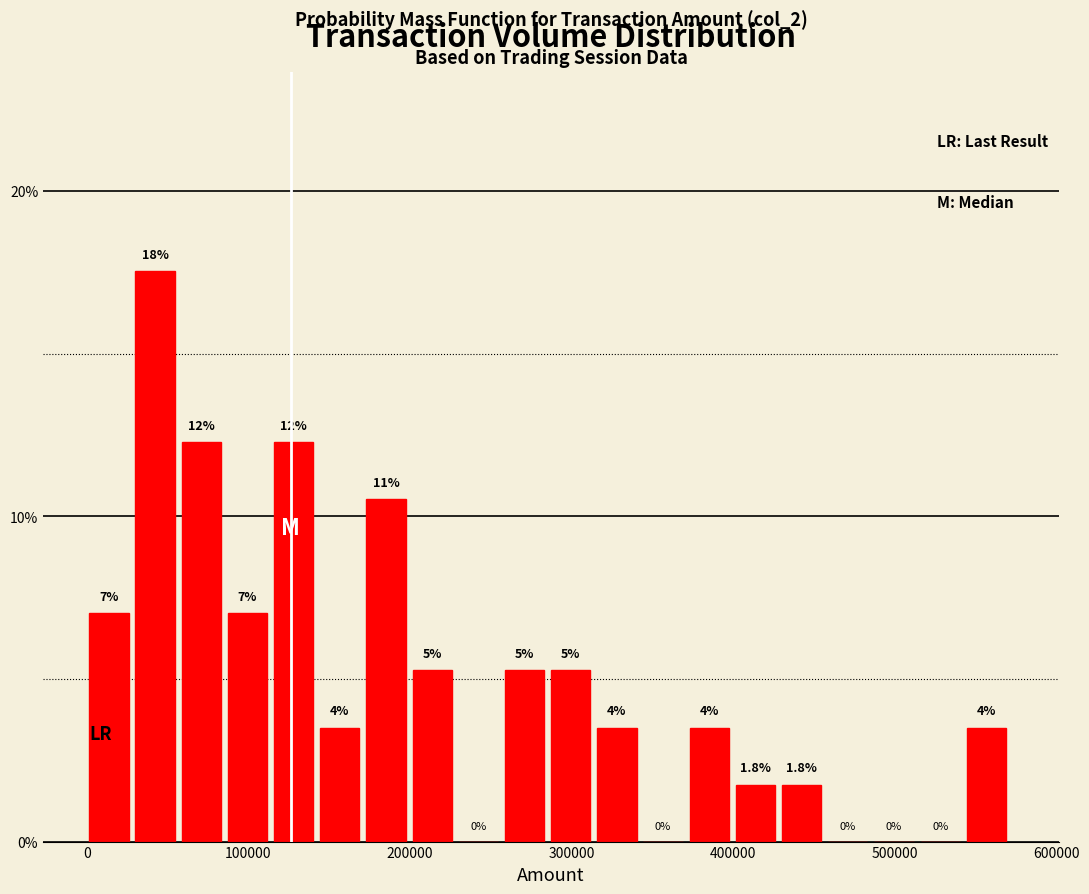

Read against the x-axis, roughly where is the centre of the tallest bar?

40000